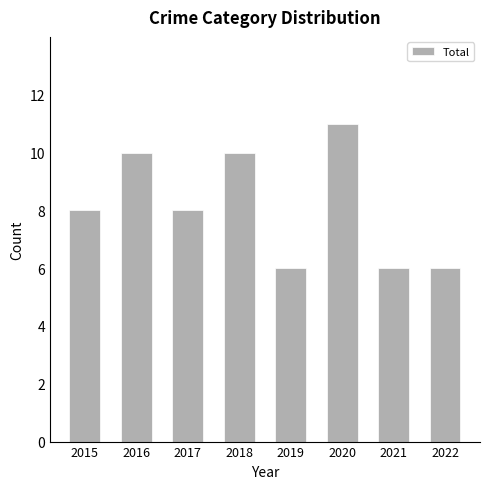

Reading left to right, transcribe all the data shown in this chart.

2015=8	2016=10	2017=8	2018=10	2019=6	2020=11	2021=6	2022=6